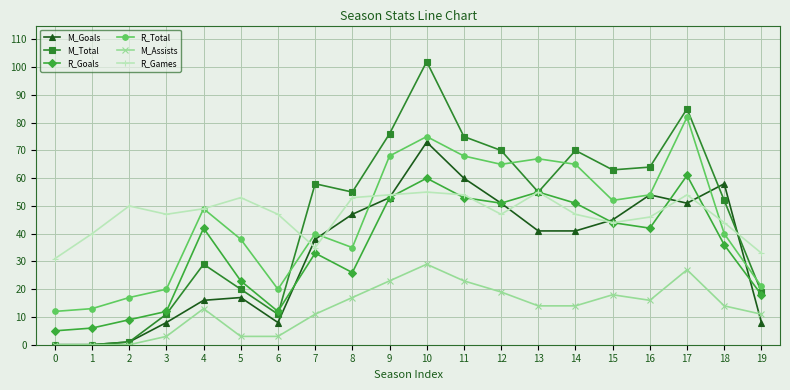

How many interior local peaks does the R_Goals series have?

5